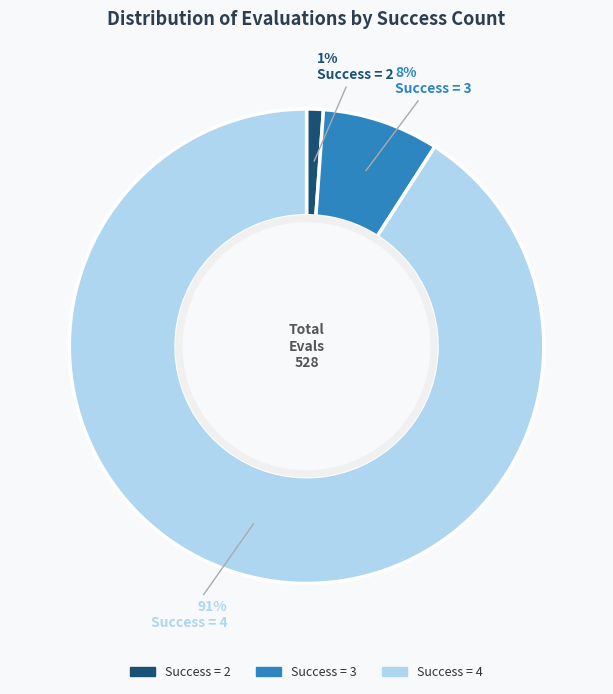

What is the ratio of the value at Success = 4 to the value at Success = 3?

11.4